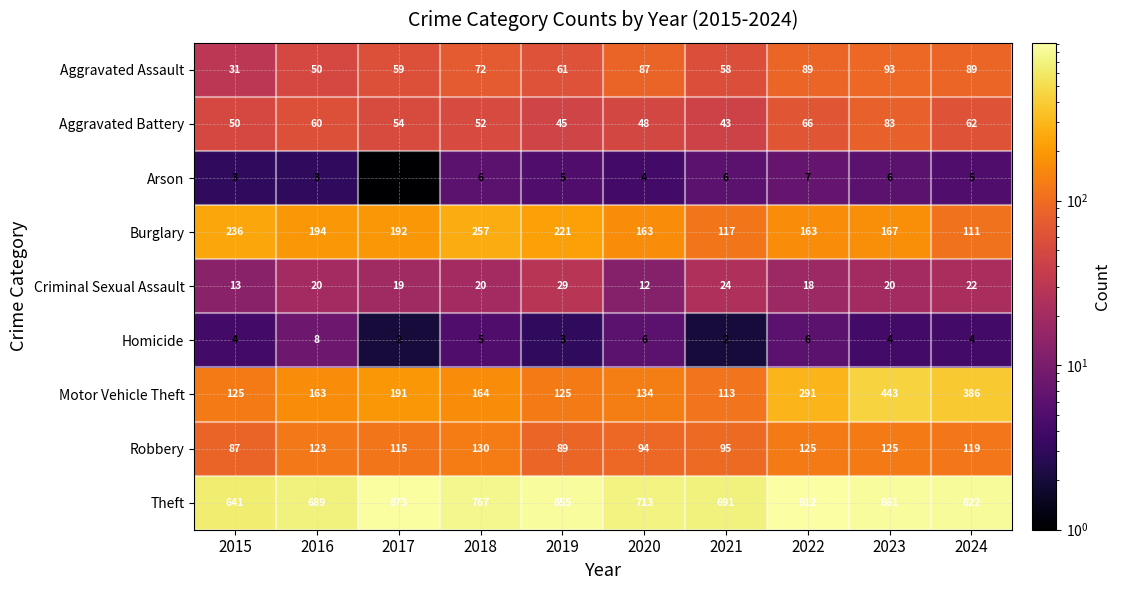

What is the average value of the Criminal Sexual Assault series?

20